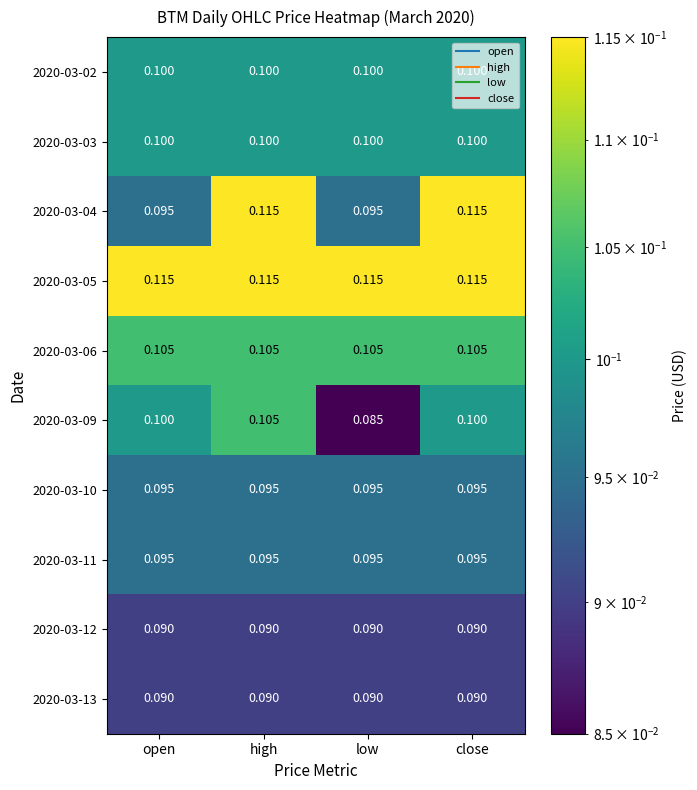

Is the value of 2020-03-09 at low greater than the value of 2020-03-12 at low?

No